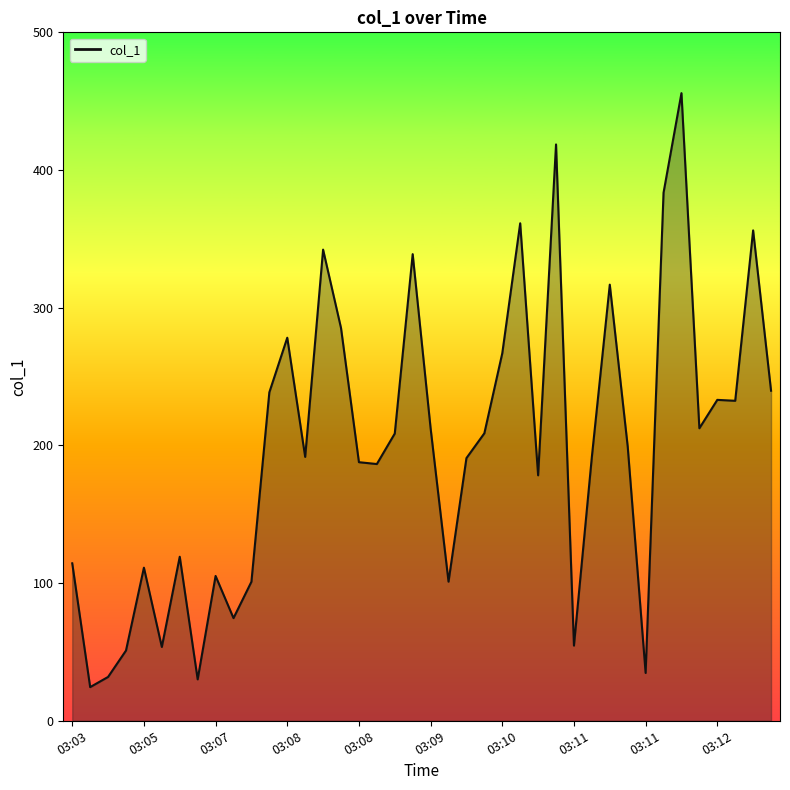

What is the smallest value displayed?

24.5